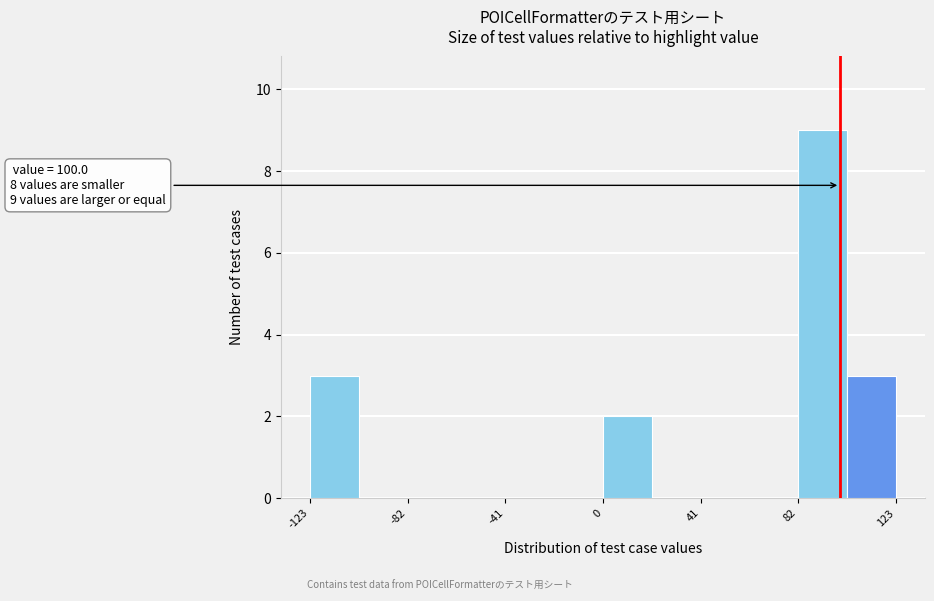

Which range on the x-axis has the tallest bar?

80 to 105